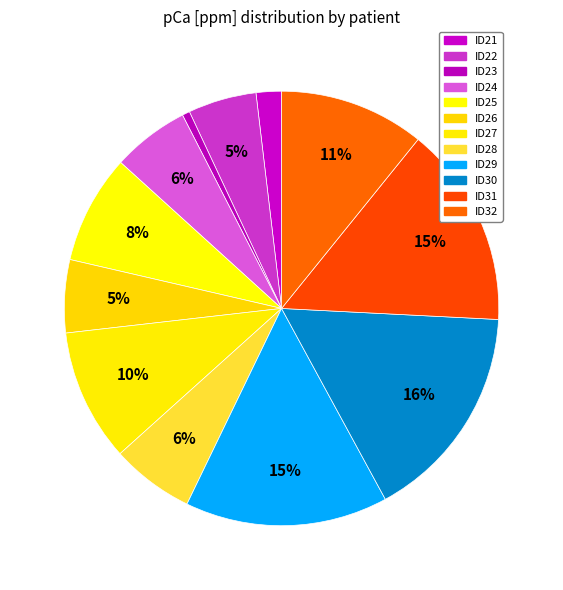

How many segments does this pie chart have?

12